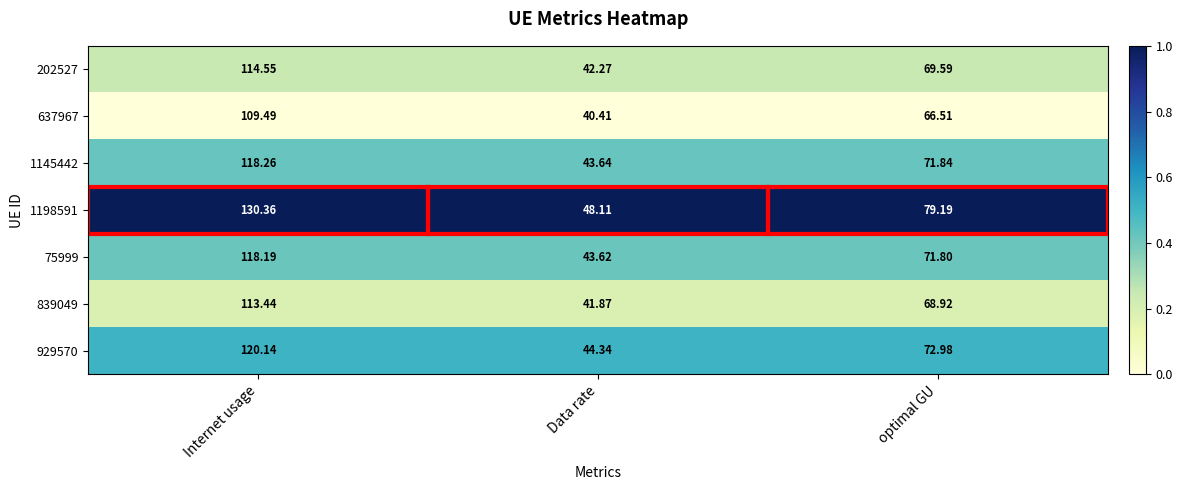

Rank the categories by 75999 value from lowest to highest.

Data rate, optimal GU, Internet usage